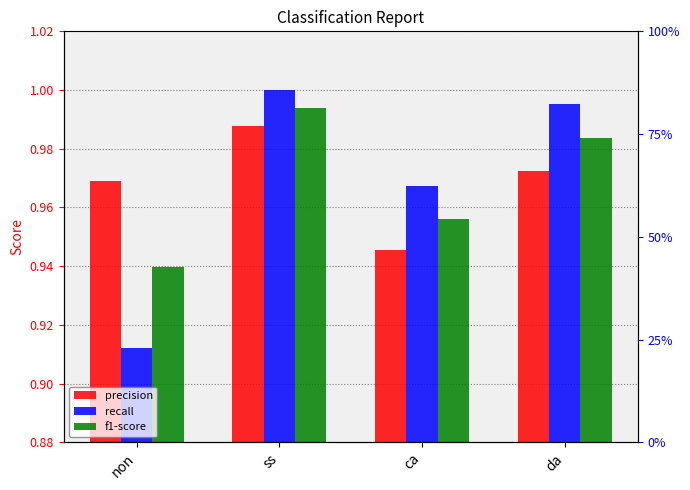

Which series has the largest total across all categories?

precision